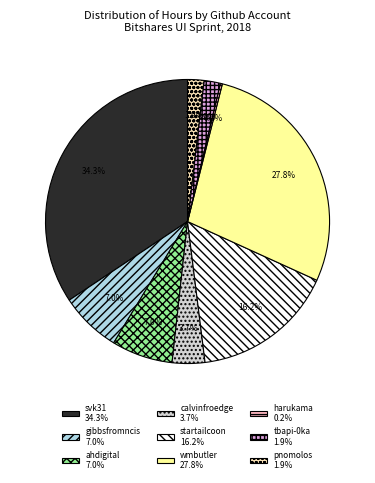

Which has a higher value, svk31 34.3% or ahdigital 7.0%?

svk31 34.3%